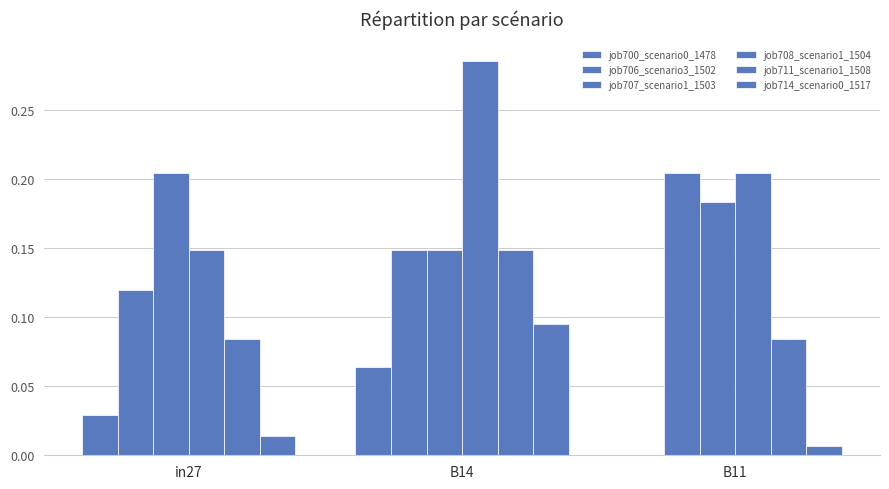

How many values in the job700_scenario0_1478 series exceed 0?

2